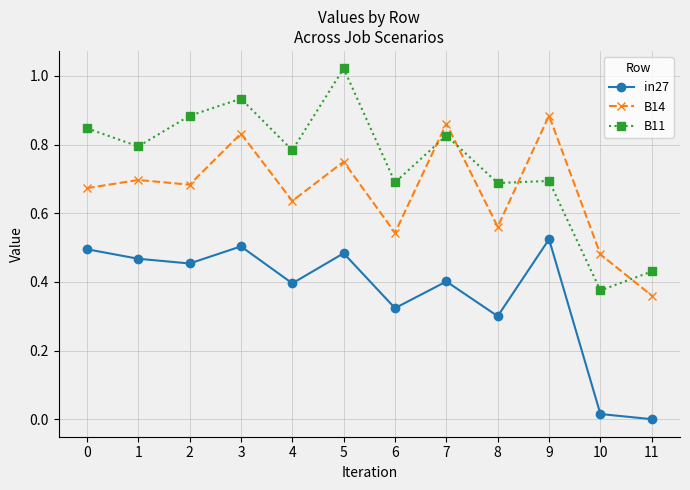

List the series in order of their overall mean, highest first.

B11, B14, in27